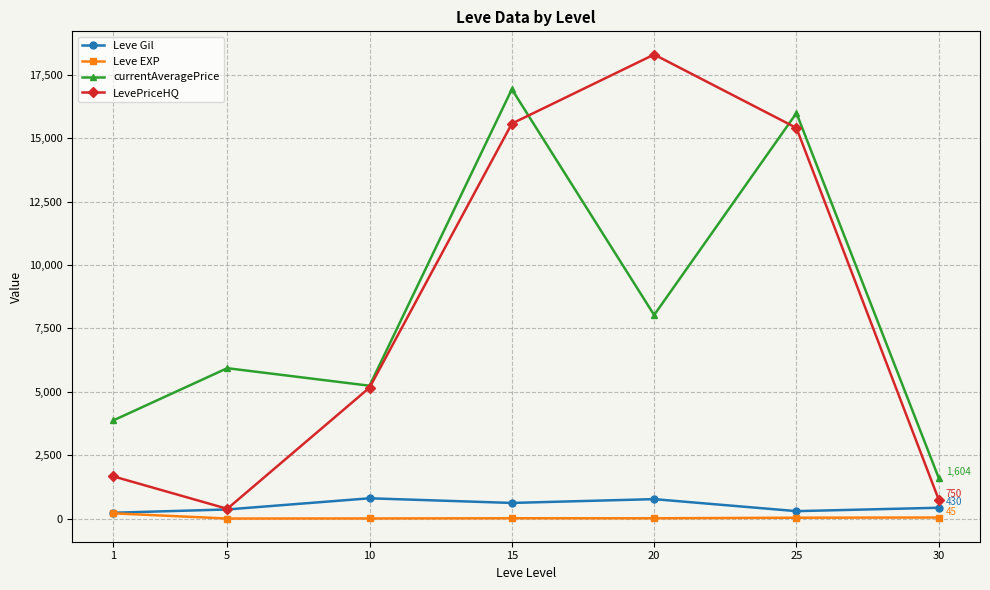

What are all the series names shown in the legend?

Leve Gil, Leve EXP, currentAveragePrice, LevePriceHQ